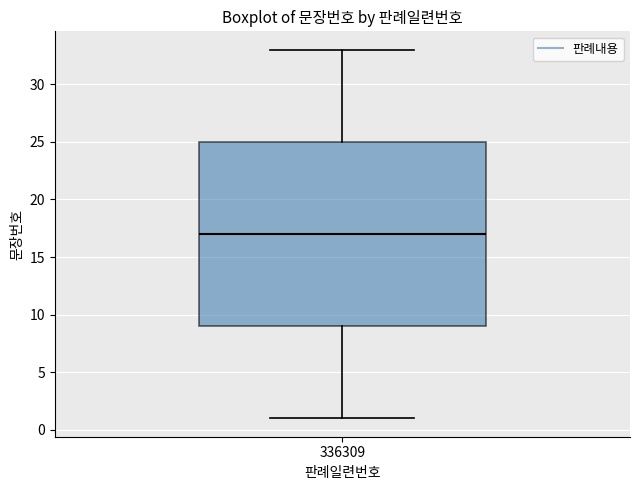

Transcribe this box plot: give where the median line is, the range the box spans, and where the two whiskers end, as read against the y-axis. The values are not printed on the chart, so give them approximately, as read against the axis.

median 17, box 9 to 25, whiskers 1 to 33